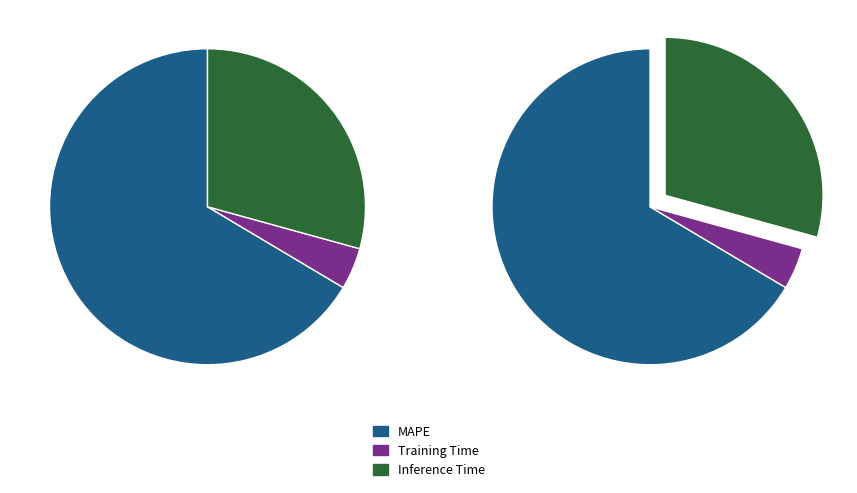

To the nearest percent, what is the average slice percentage?

33%